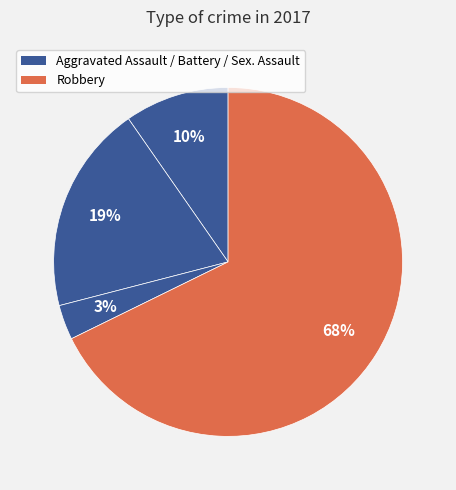

How many segments does this pie chart have?

4